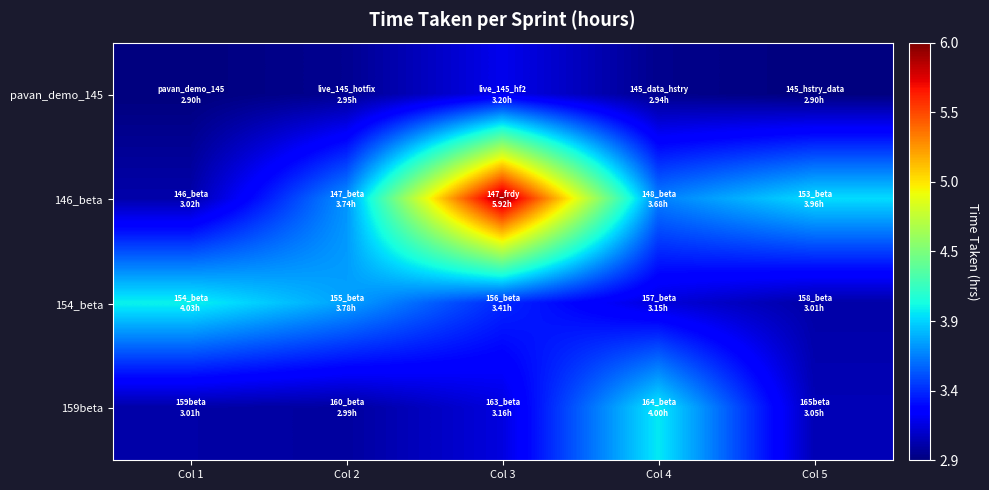

Reading left to right, transcribe all the data shown in this chart.

pavan_demo_145: Col 1=2.9	Col 2=3.0	Col 3=3.2	Col 4=2.9	Col 5=2.9
146_beta: Col 1=3.0	Col 2=3.7	Col 3=5.9	Col 4=3.7	Col 5=4.0
154_beta: Col 1=4.0	Col 2=3.8	Col 3=3.4	Col 4=3.1	Col 5=3.0
159beta: Col 1=3.0	Col 2=3.0	Col 3=3.2	Col 4=4.0	Col 5=3.0